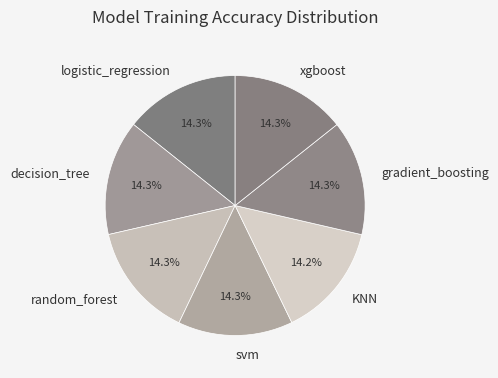

To the nearest percent, what is the average slice percentage?

14%